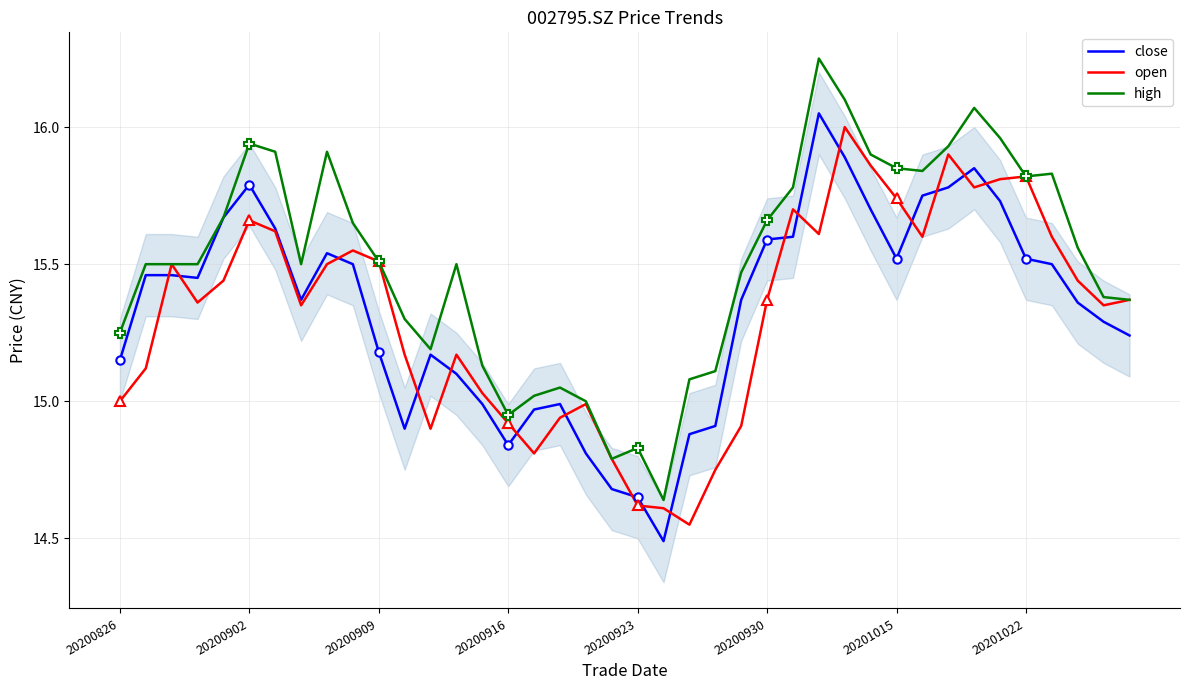

How many lines are shown in the chart?

3